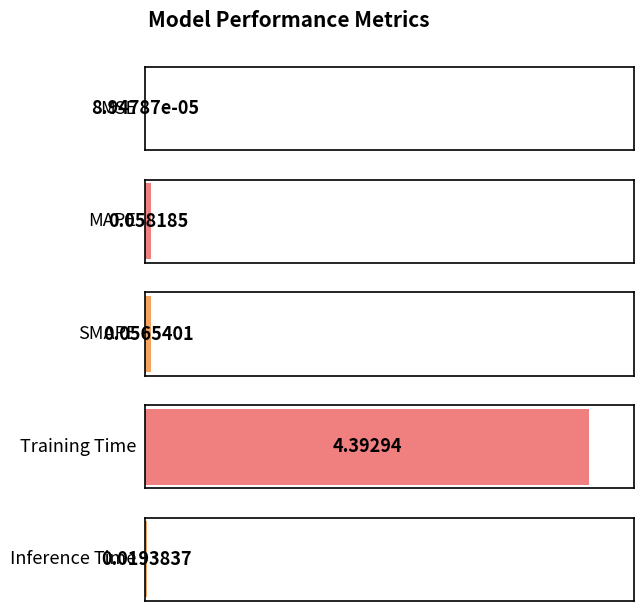

Where is the data nearest to the value 2?

MAPE